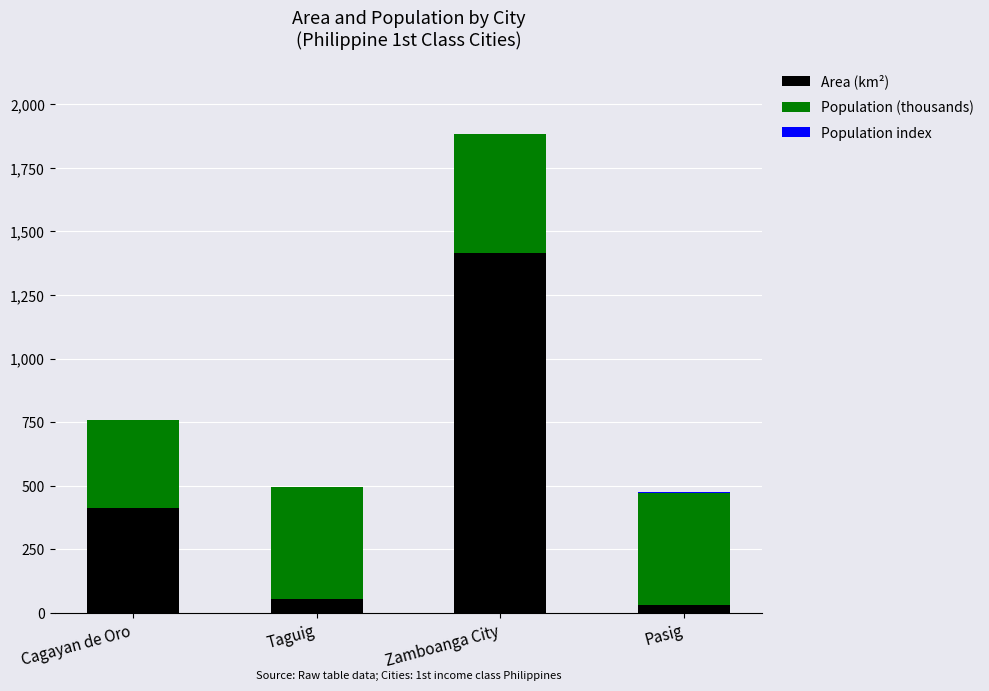

The Area (km²) series shows 412.8 at Cagayan de Oro. True or false?

True